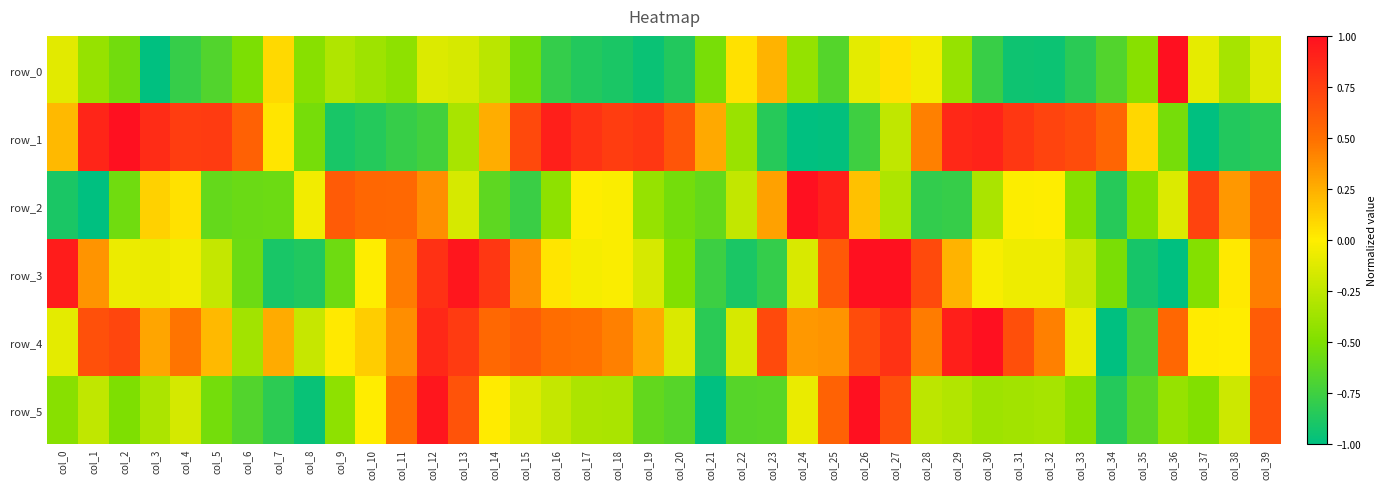

How many negative values does the row_3 series have?

25